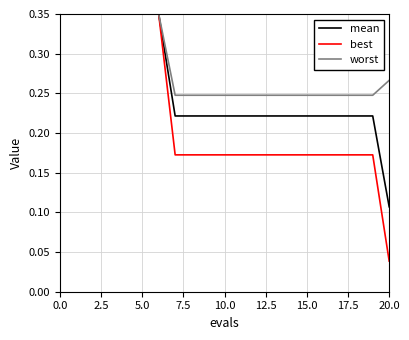

What is the sum of all best values?

4.4